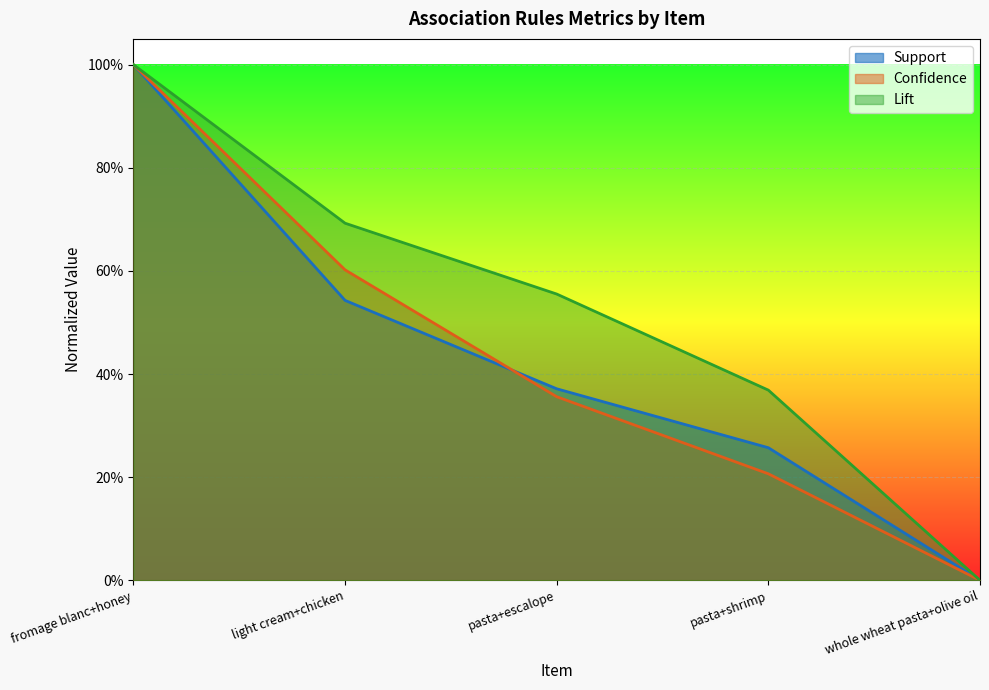

Reading left to right, what are all the values shown in this chart?

Support: 1.0	0.5	0.4	0.3	0.0
Confidence: 1.0	0.6	0.4	0.2	0.0
Lift: 1.0	0.7	0.6	0.4	0.0